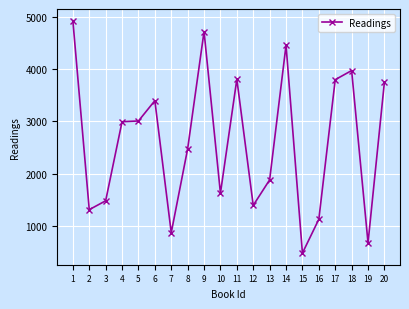

Where is the data nearest to the value 2706?

8